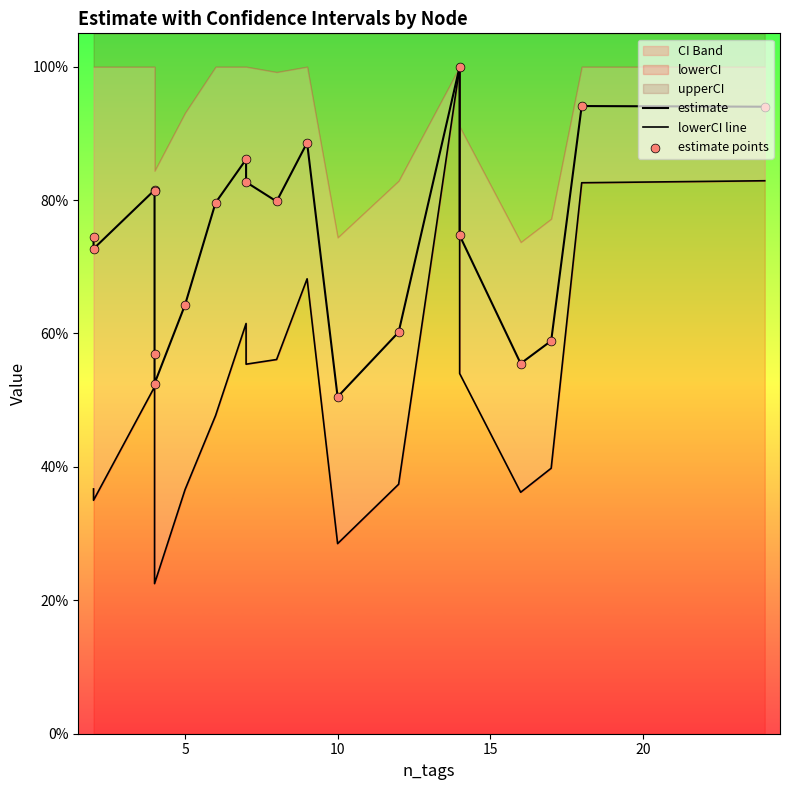

At how many categories does at least one series exceed 0?

20